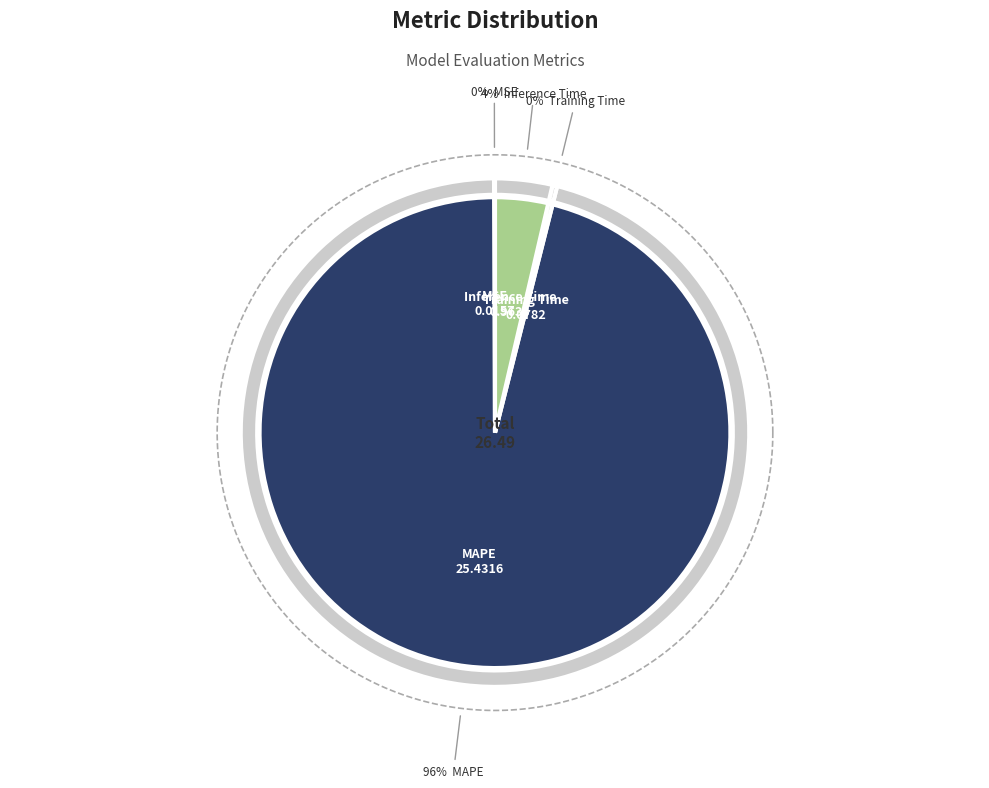

Is it true that MAPE is 99% of the pie?

False